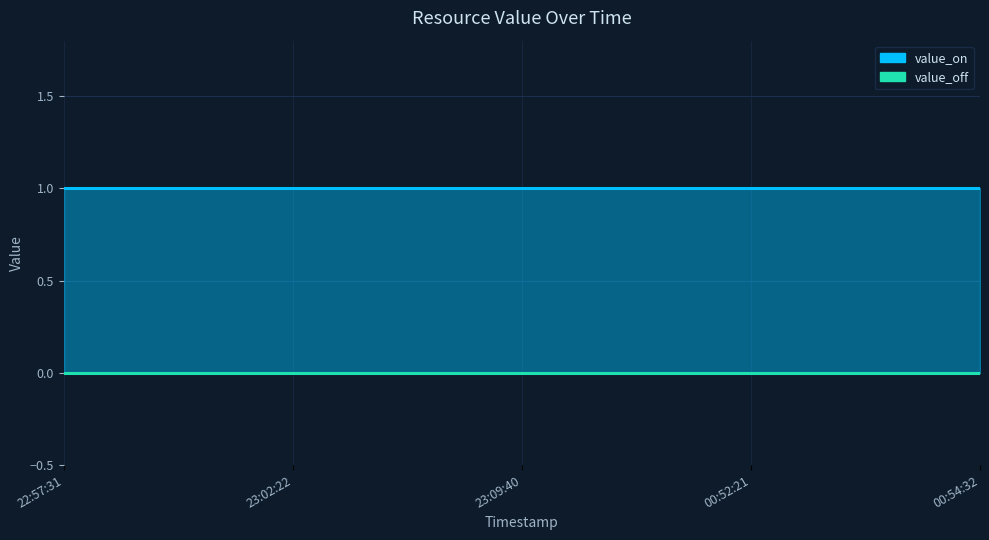

What is the average value of the value_on_line series?

1